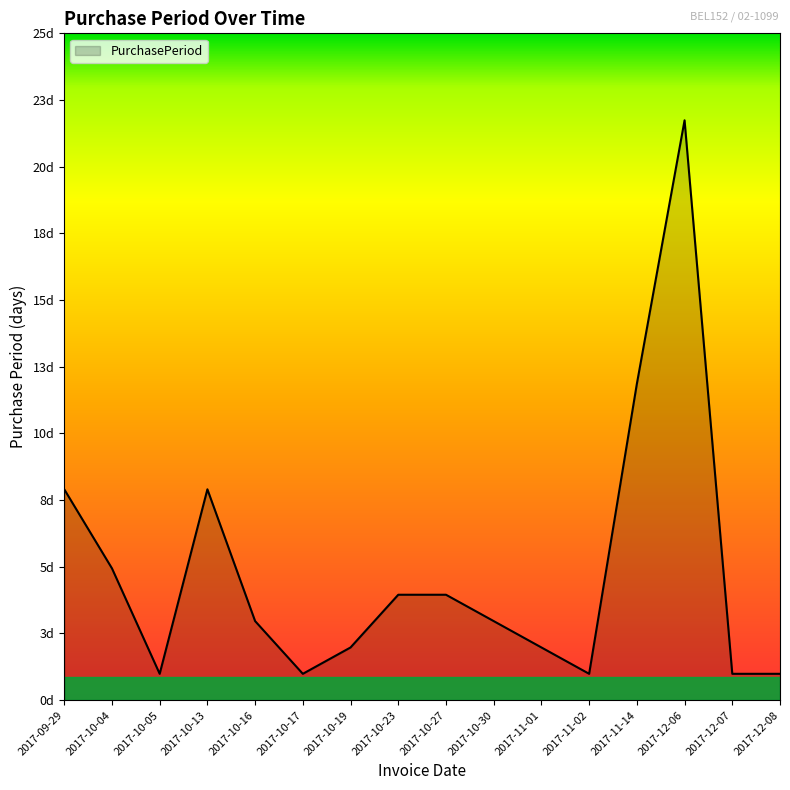

How many points are lower than both their immediate neighbors (excluding endpoints)?

3